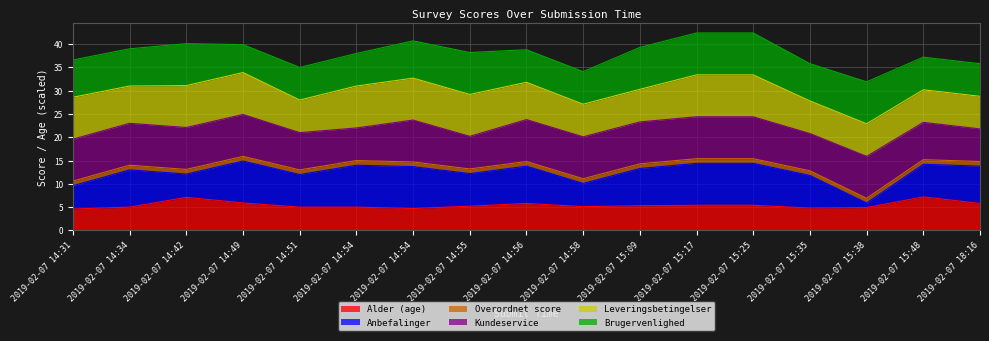

Does the chart have visible grid lines?

Yes